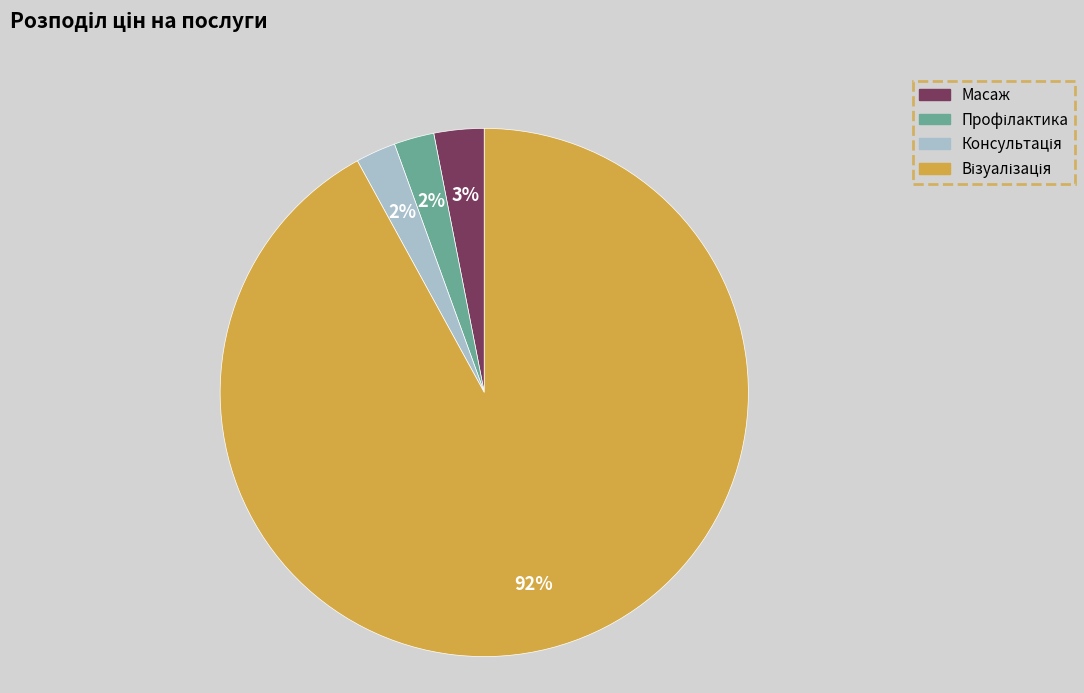

To the nearest percent, what is the average slice percentage?

25%